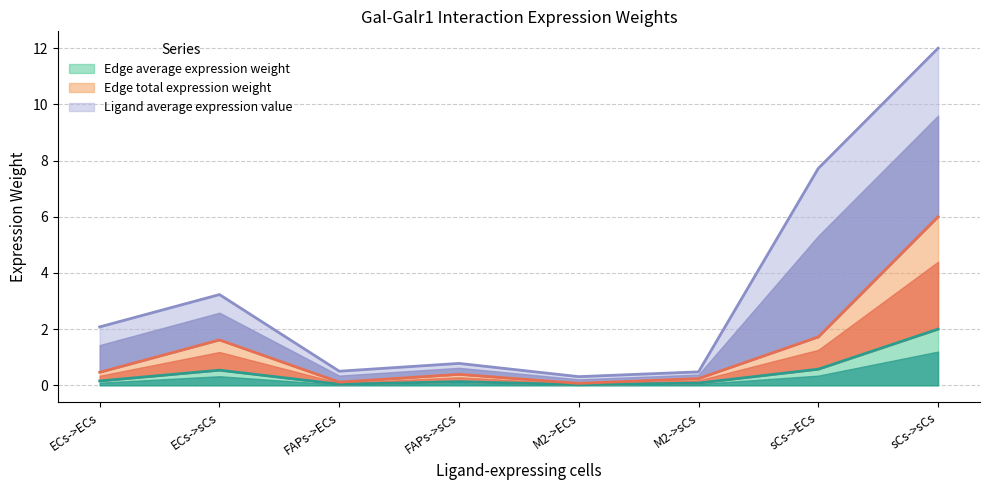

True or false: Edge total expression weight and Edge average expression weight intersect in this chart.

False